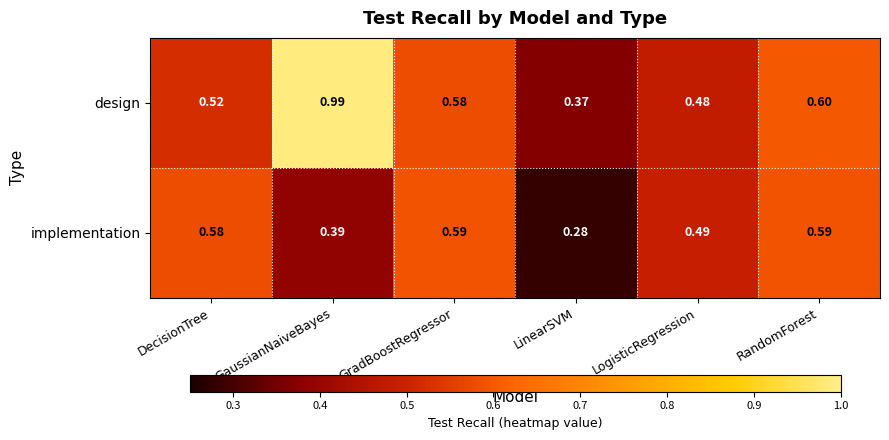

At which category is the sum across all series the highest?

GaussianNaiveBayes